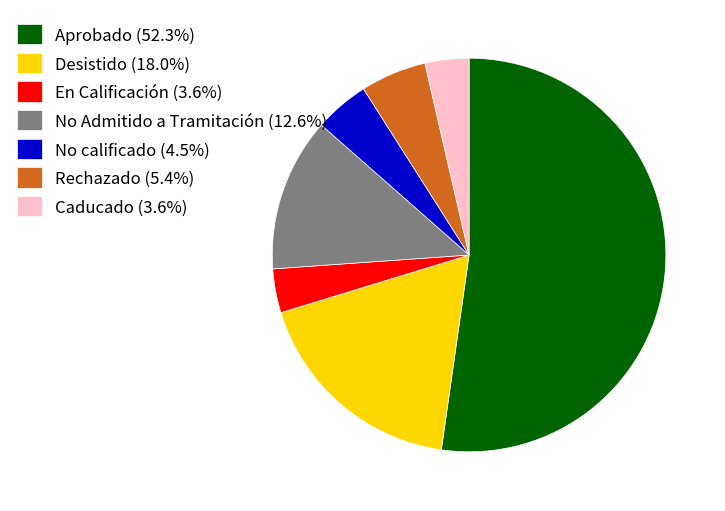

How many segments does this pie chart have?

7